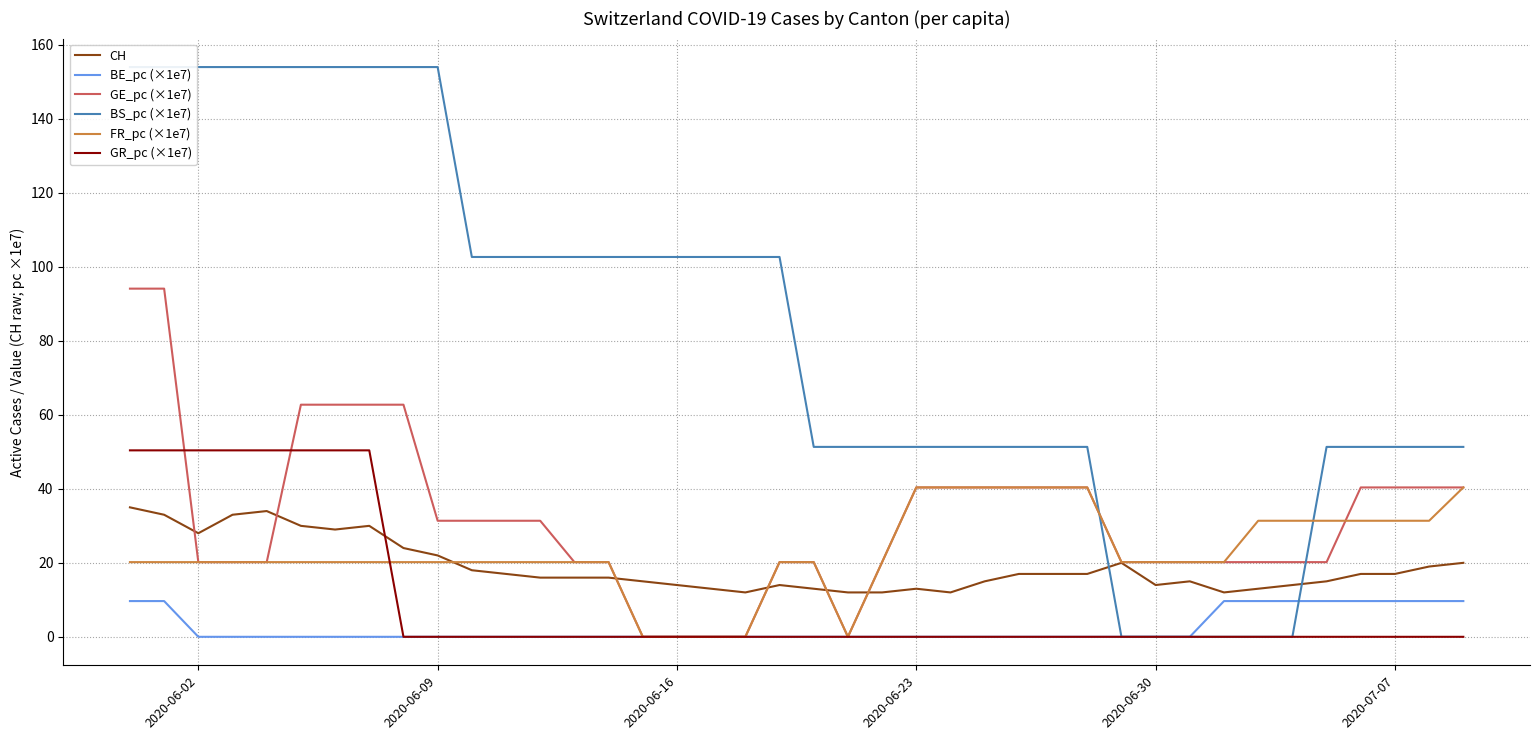

Rank the series by their maximum value, from lowest to highest.

BE_pc (×1e7), CH, FR_pc (×1e7), GR_pc (×1e7), GE_pc (×1e7), BS_pc (×1e7)